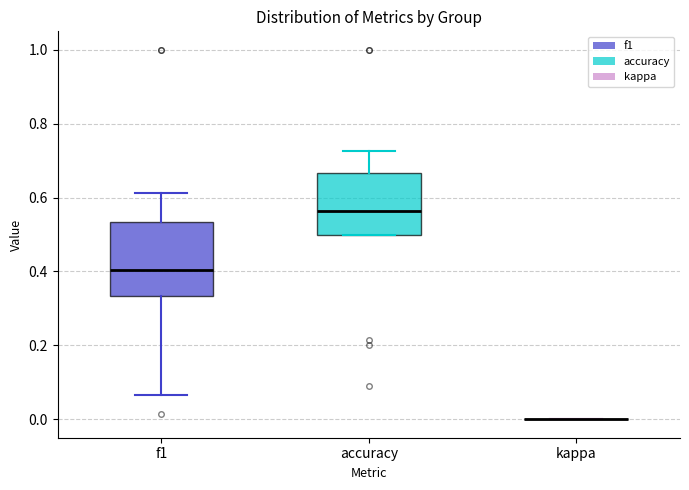

Comparing the boxes themselves (not the whiskers), which one is the tallest?

f1